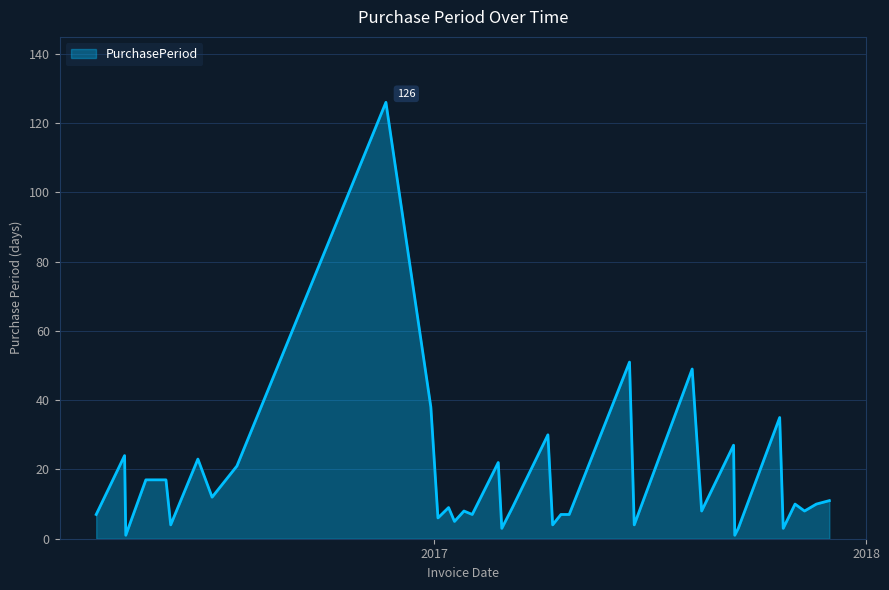

What is the difference between the maximum and minimum values?

125